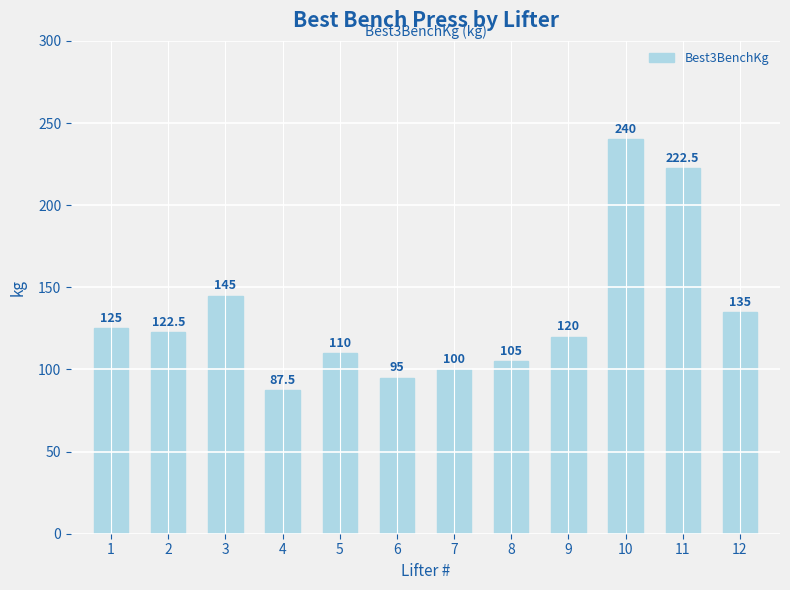

Where is the data nearest to the value 163?

3